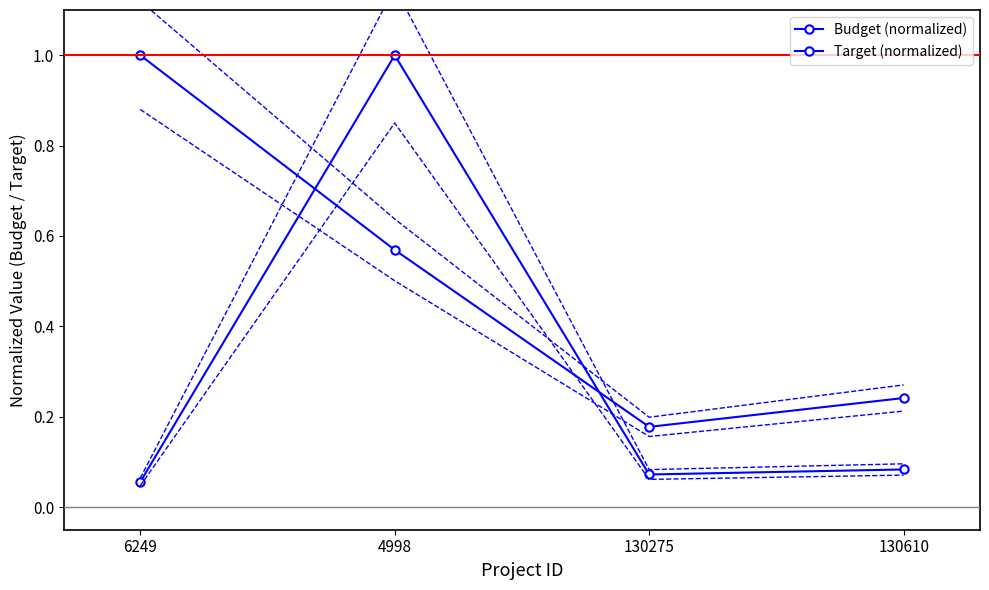

What is the value of the Budget lower point at the 4th from the left?

0.2